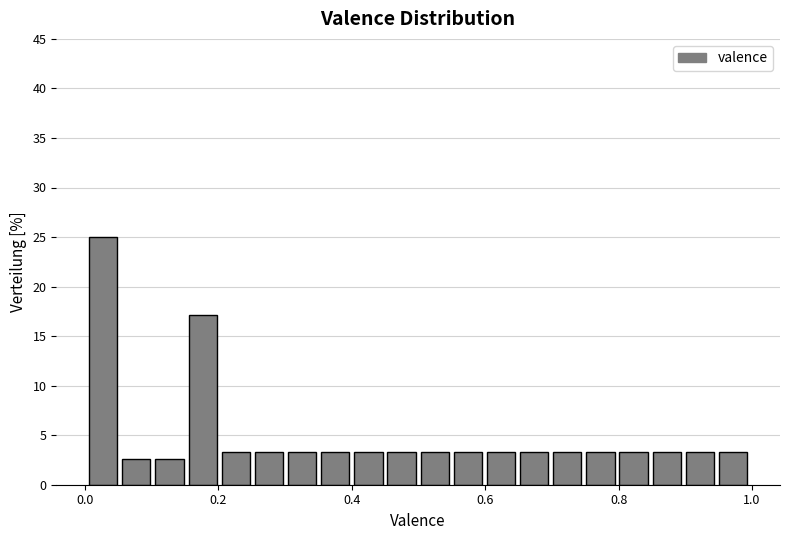

Around what value on the x-axis is the tallest bar? Give the approximate position of its centre, as read against the axis.

0.02